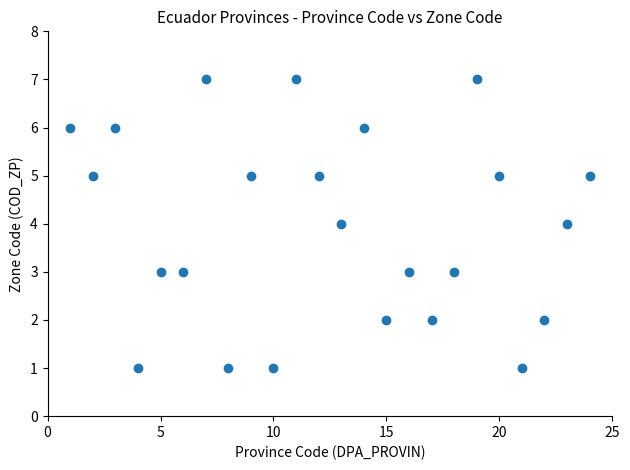

What is the range of X values (max minus min)?

23